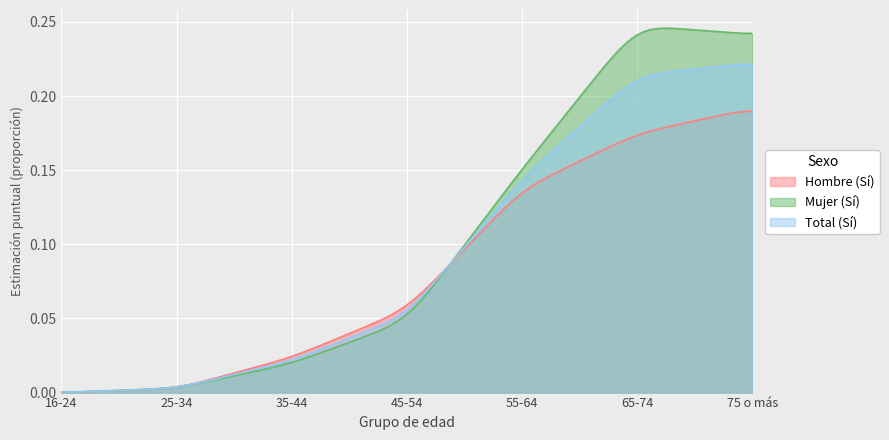

What position from the left is 55-64?

5